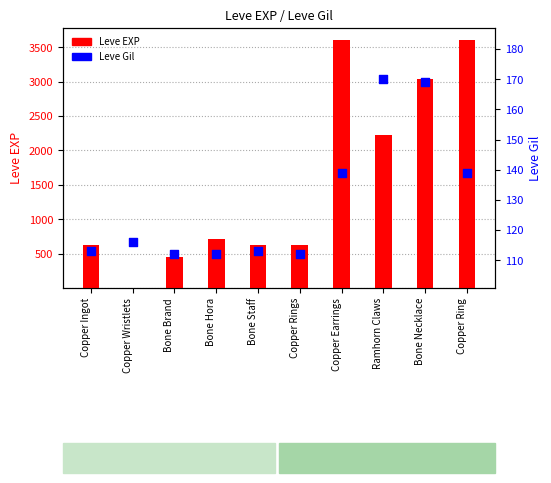

Which series has the largest total across all categories?

Leve EXP